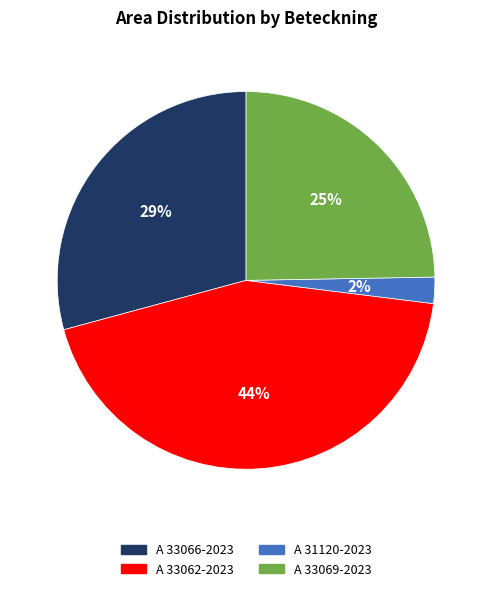

To the nearest percent, what is the difference between the A 33062-2023 and A 31120-2023 slice percentages?

42%